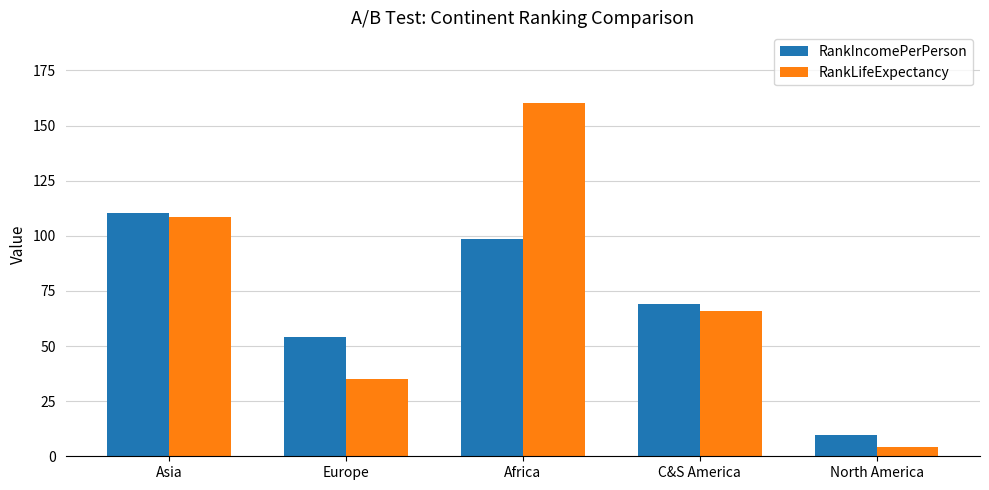

What position from the left is C&S America?

4